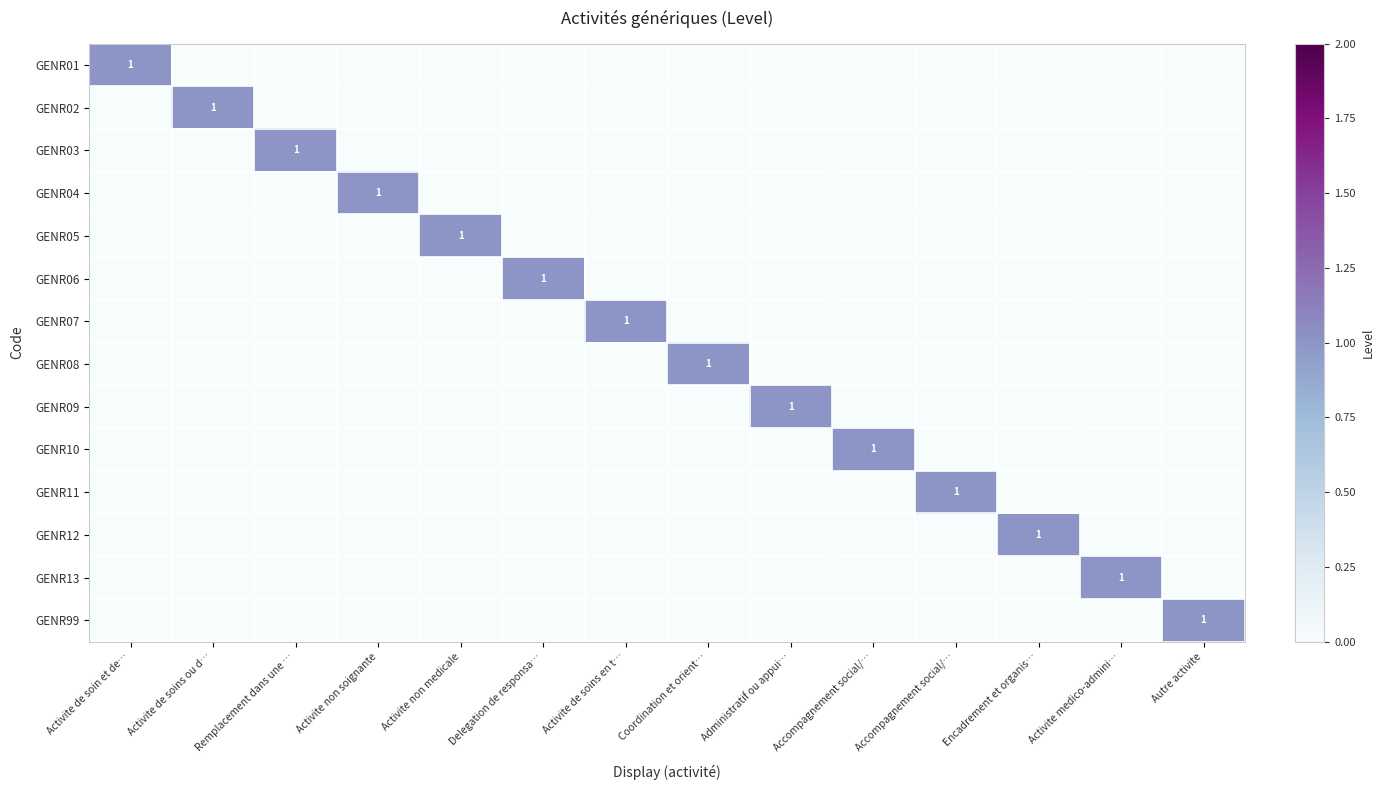

What is the maximum value for GENR03?

1